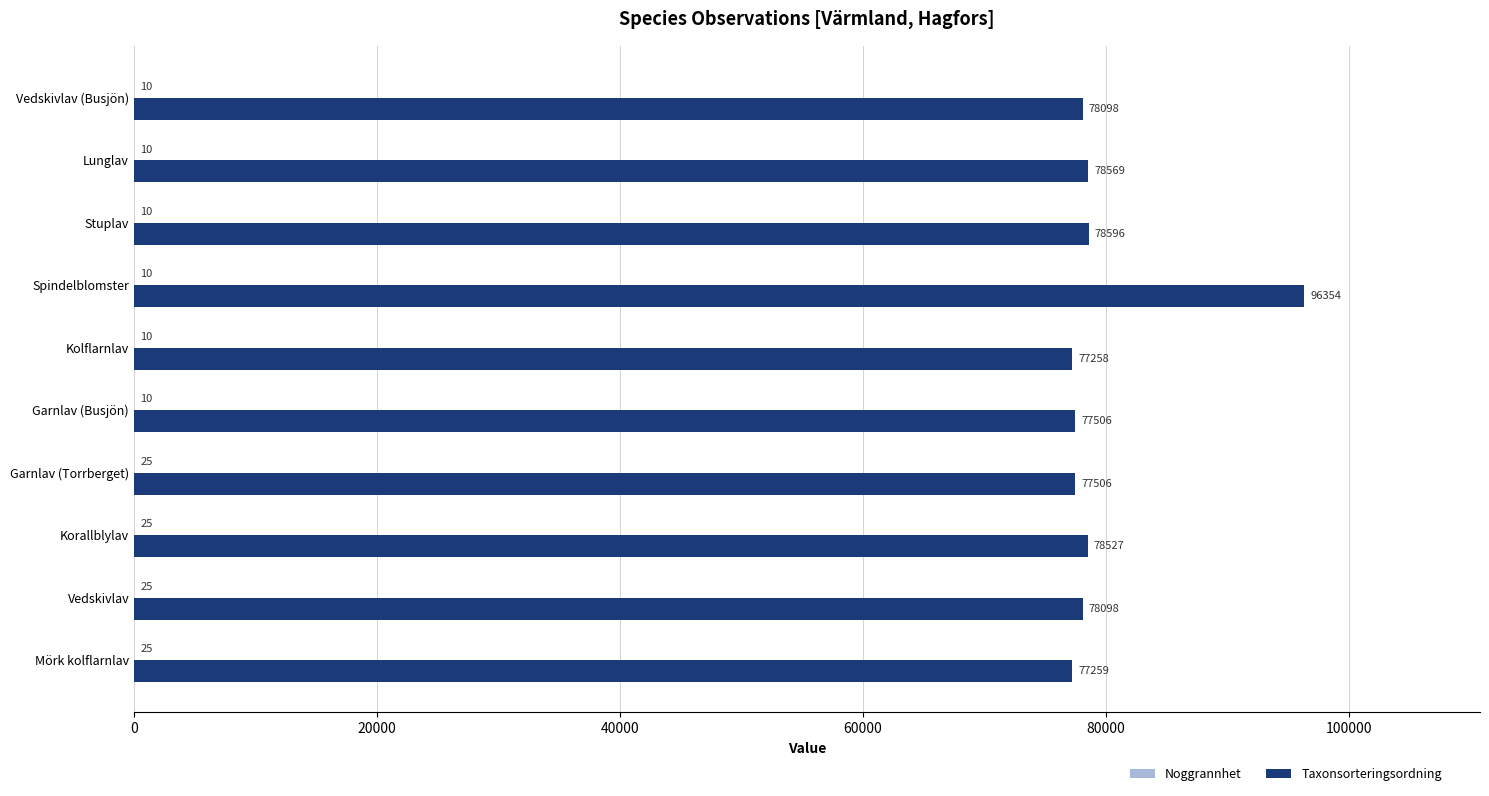

At which category is the sum across all series the highest?

Spindelblomster